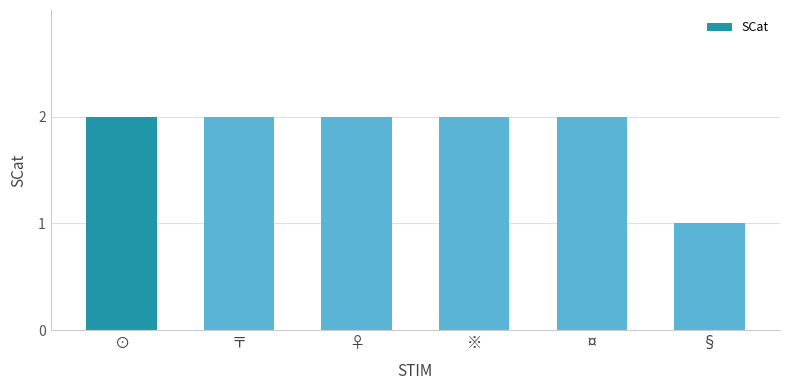

What position from the left is ♀?

3